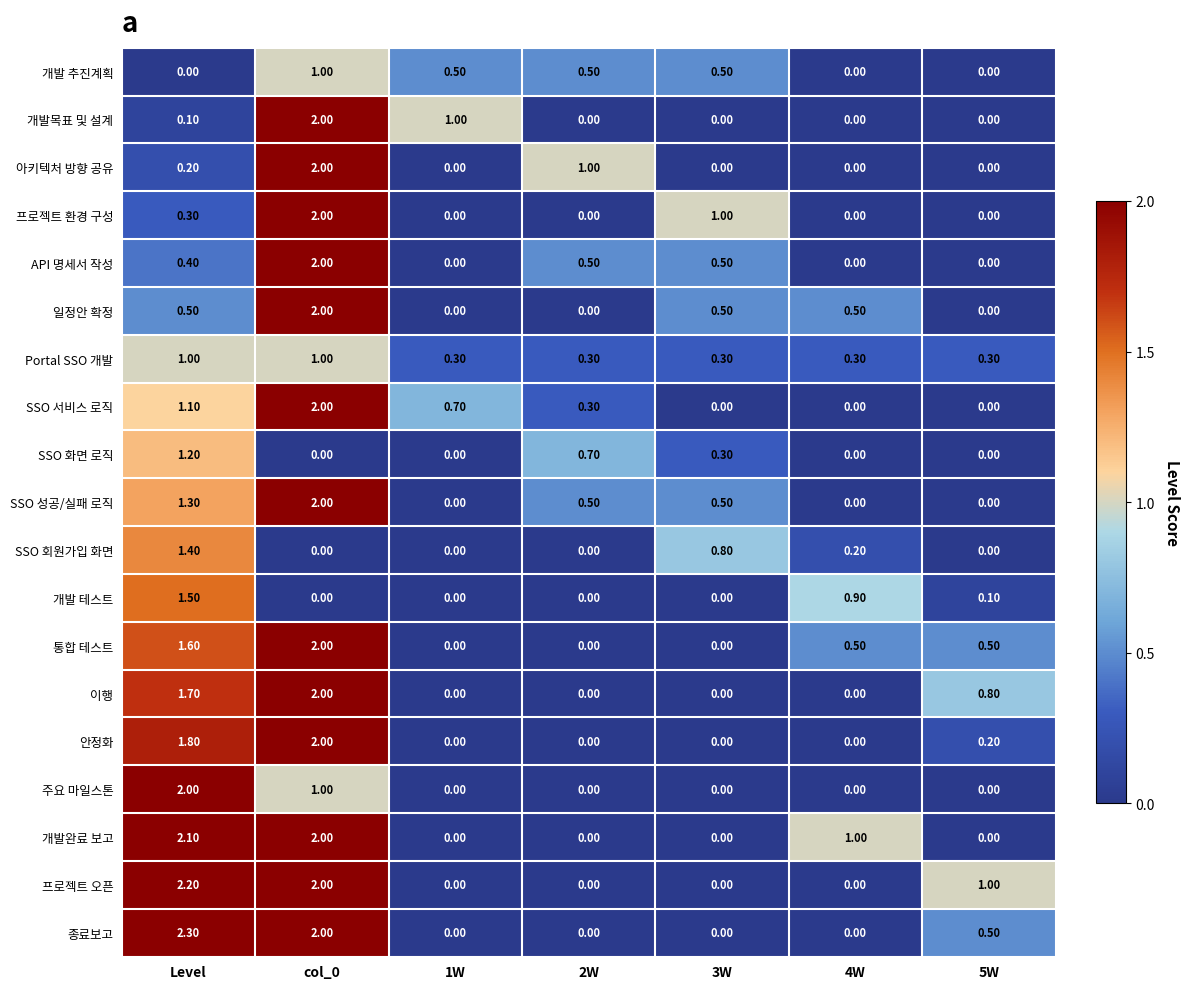

What is the sum of all SSO 서비스 로직 values?

4.1